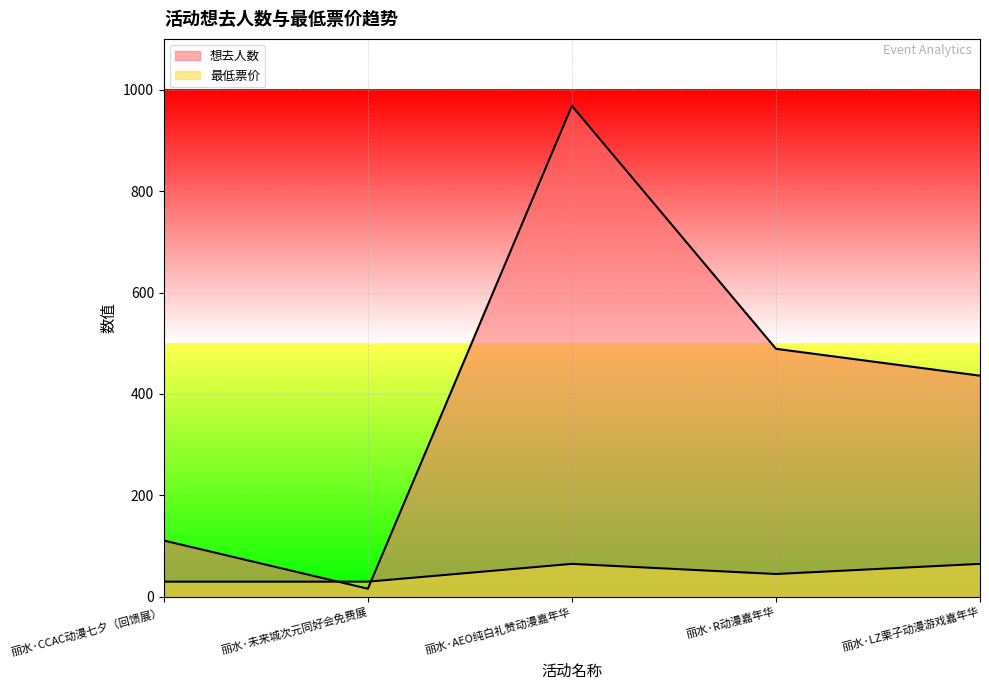

Between 丽水·未来城次元同好会免费展 and 丽水·R动漫嘉年华, which series saw the biggest shift?

想去人数